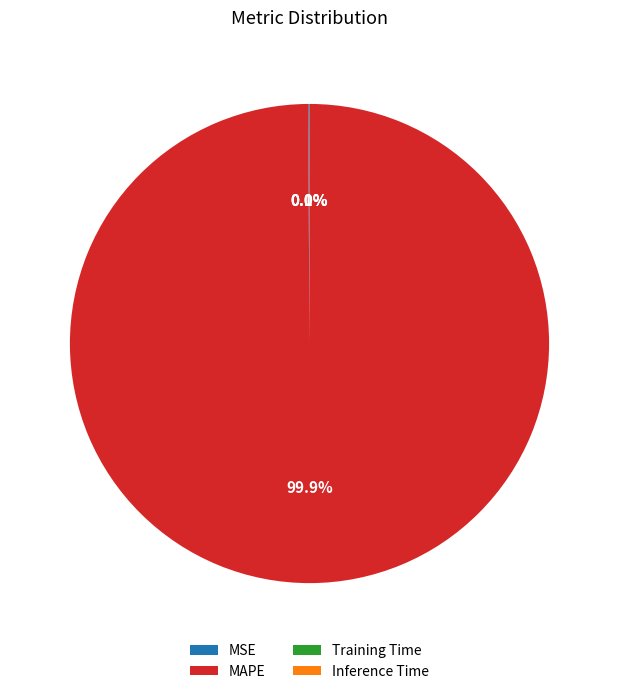

Which slice is the largest?

MAPE